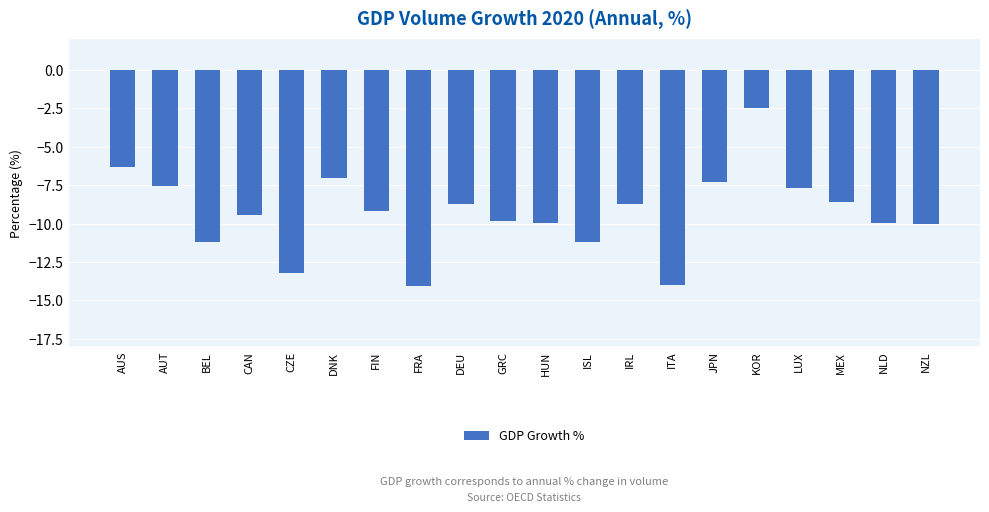

What value does the data have at DEU?

-8.8